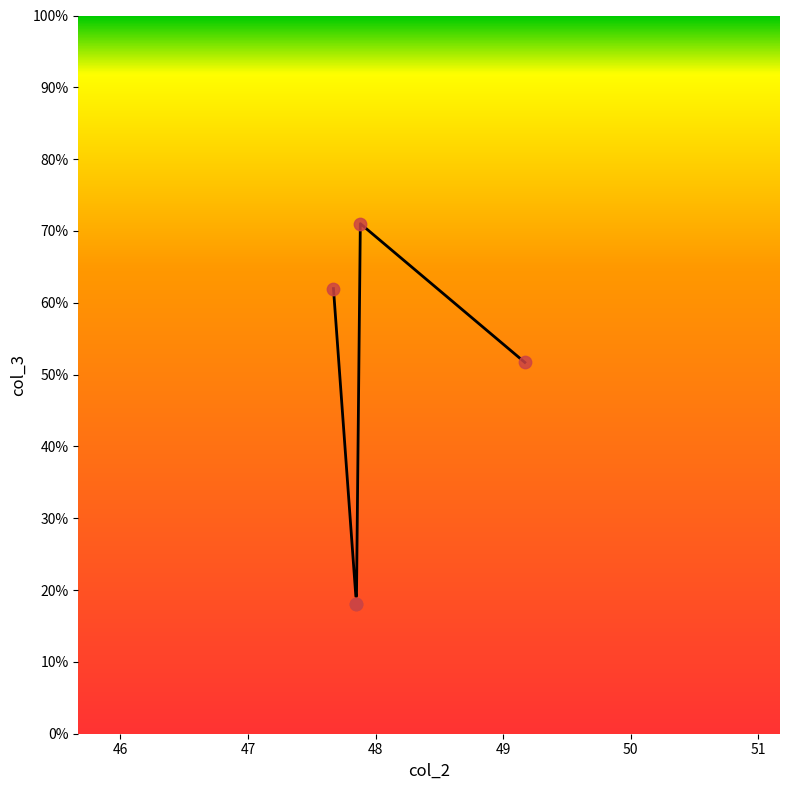

Approximately how many times larger is the value at 49.17 compared to 47.67?

0.8